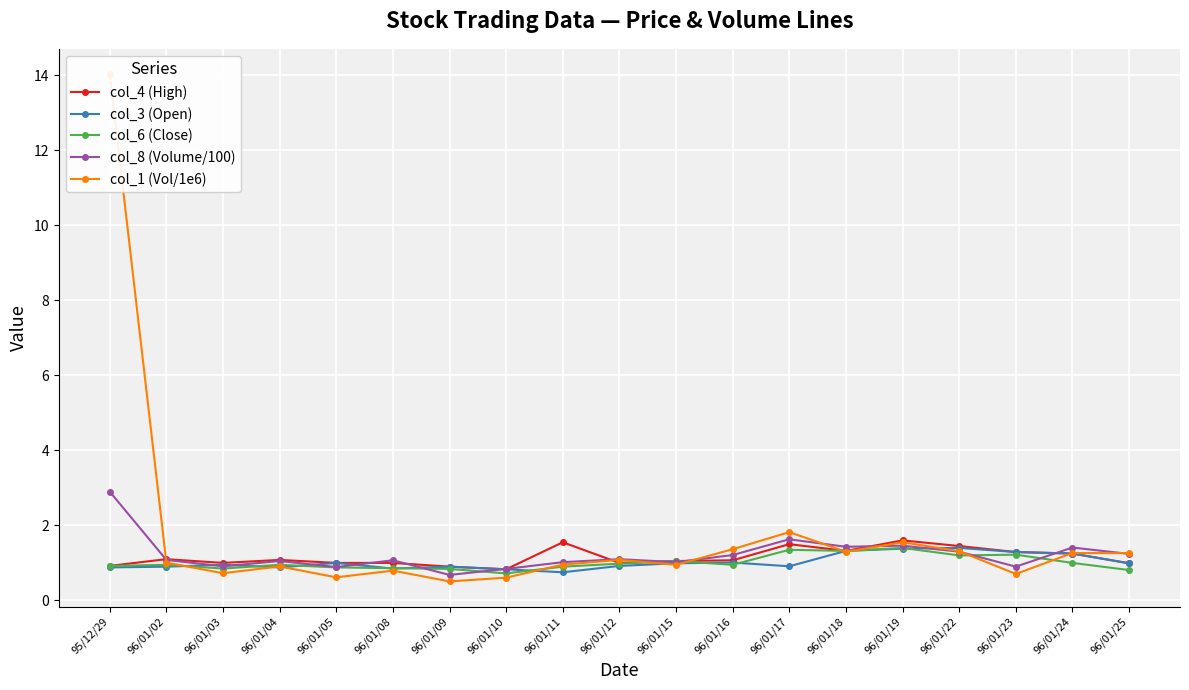

What is the sum of all col_8 (Volume/100) values?

23.1